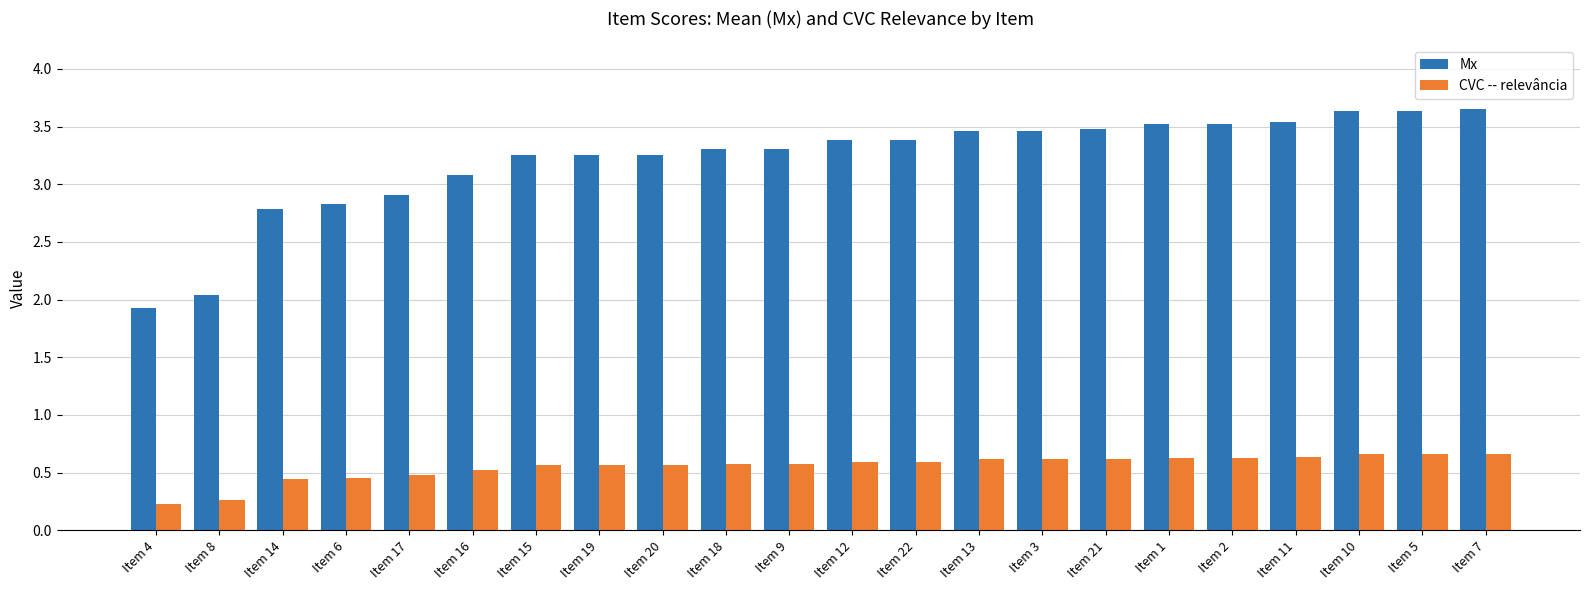

How many groups of bars are there?

22